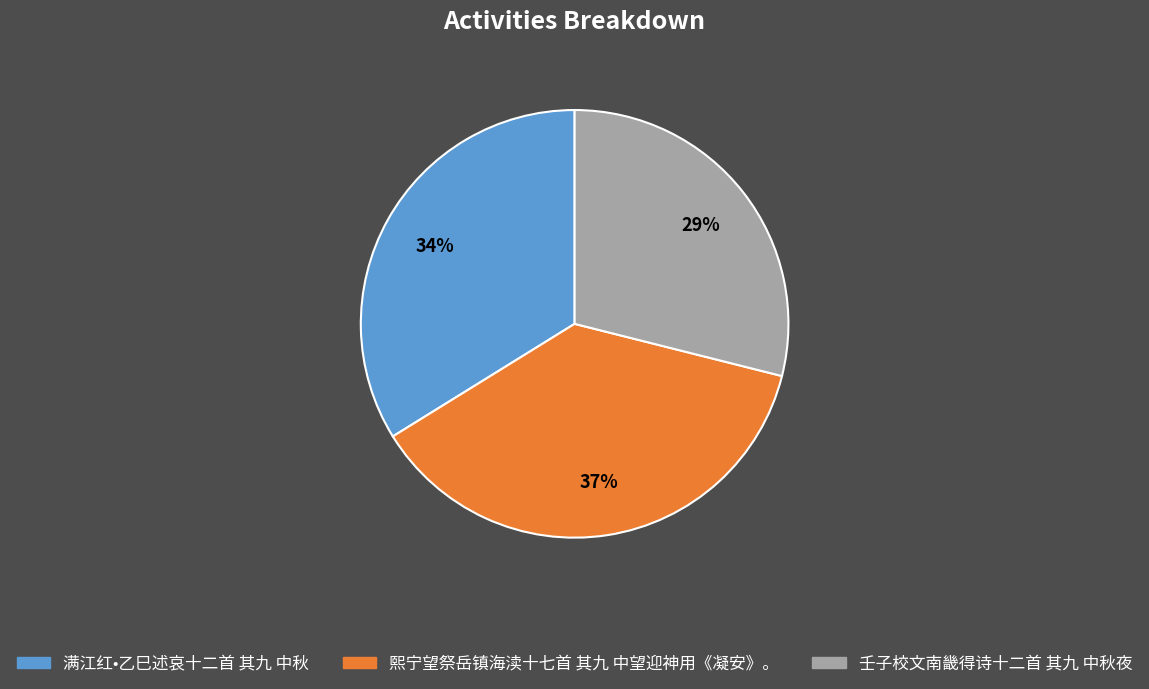

Is it true that 壬子校文南畿得诗十二首 其九 中秋夜 is 38% of the pie?

False